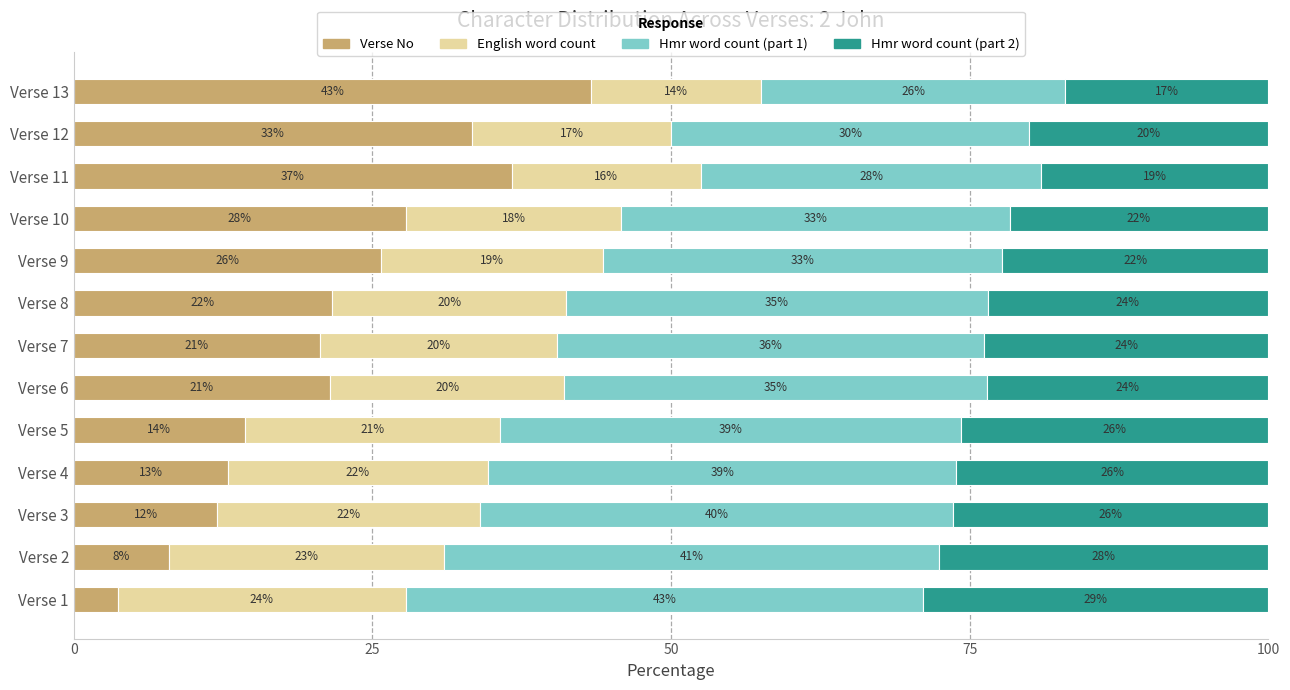

What is the total value across all series at Verse 3?

100.0